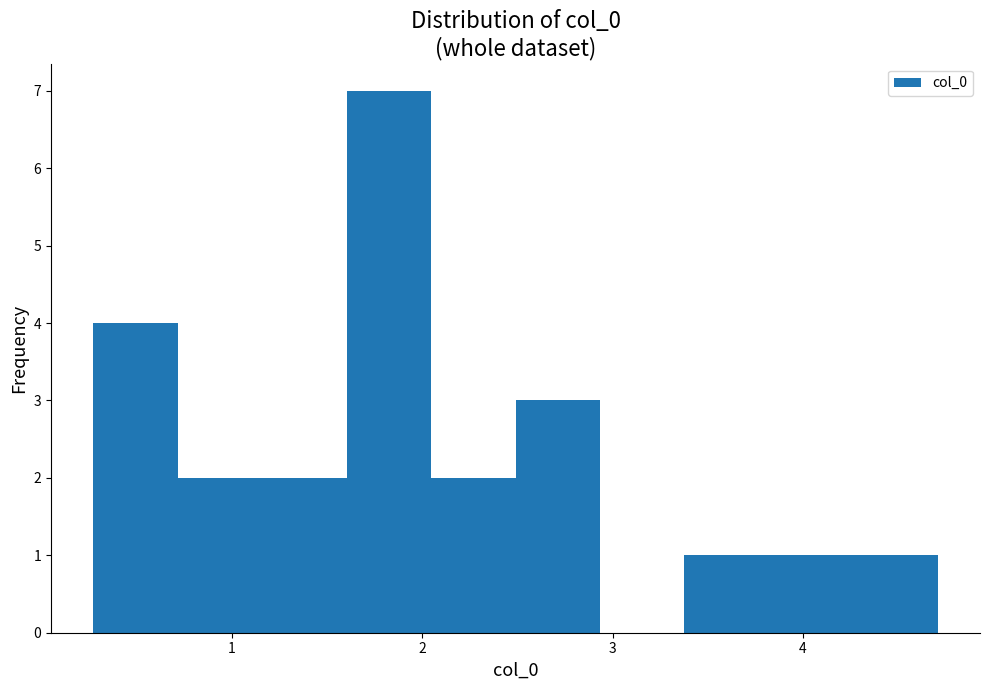

What is the height of the bar covering 4.3 to 4.7 on the x-axis? Neither the bar edges nor the heights are printed on the chart, so give them approximately, as read against the axes.

1